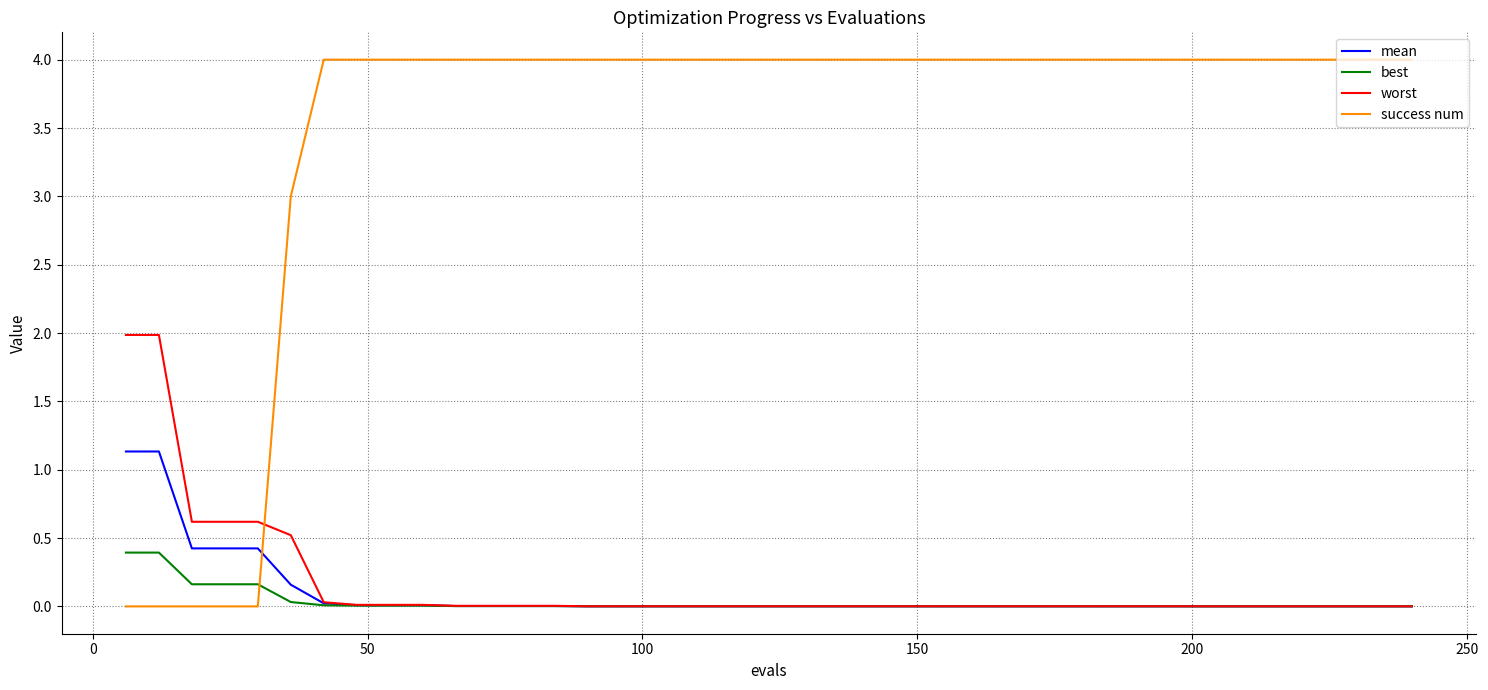

What is the highest value of the worst series?

2.0